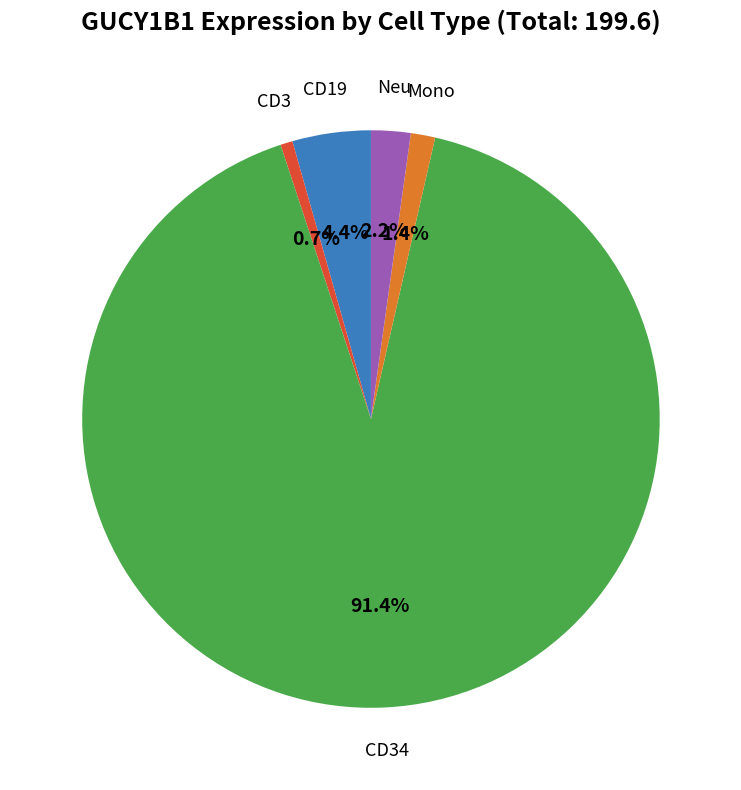

Is there a majority slice in this chart?

Yes